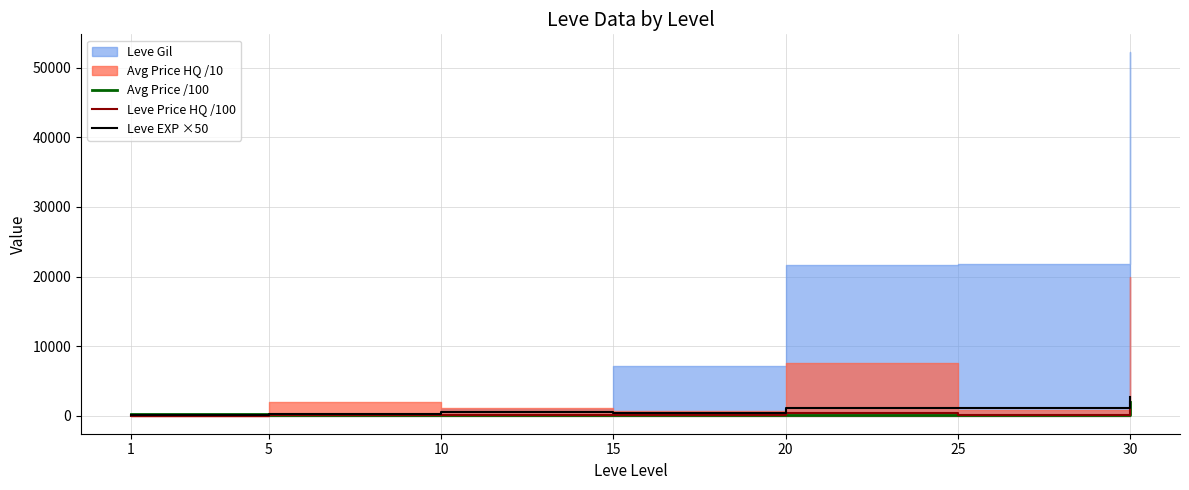

True or false: Leve EXP ×50 has a value of 1050.0 at 25.

True